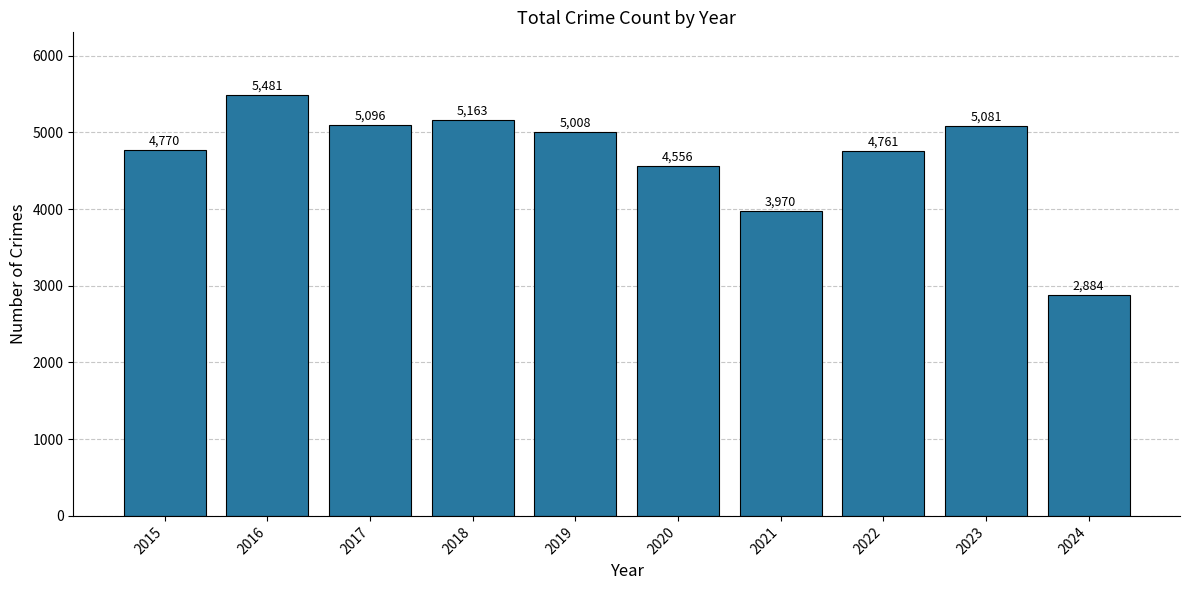

What is the difference between the maximum and minimum values?

2597